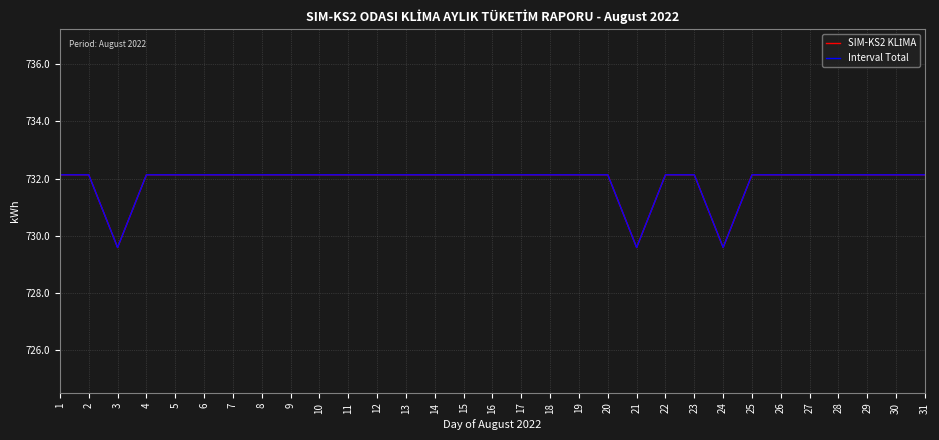

What is the approximate value of SIM-KS2 KLİMA at 4?

732.1